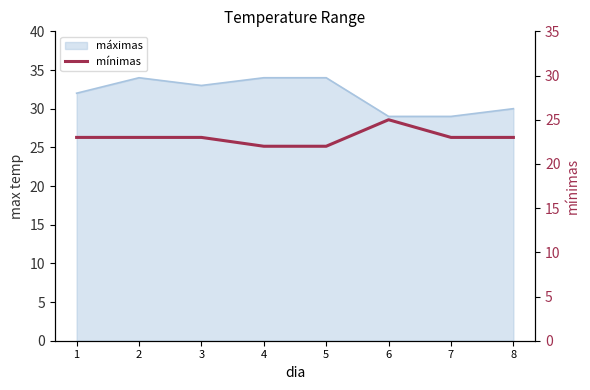

True or false: the data shows 23 at 7.

True